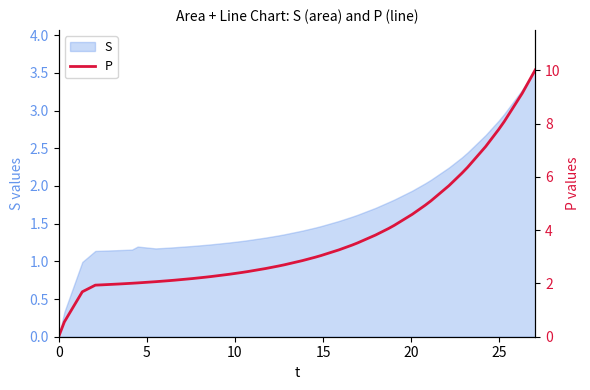

What is the value of the 33rd point from the left?

5.7